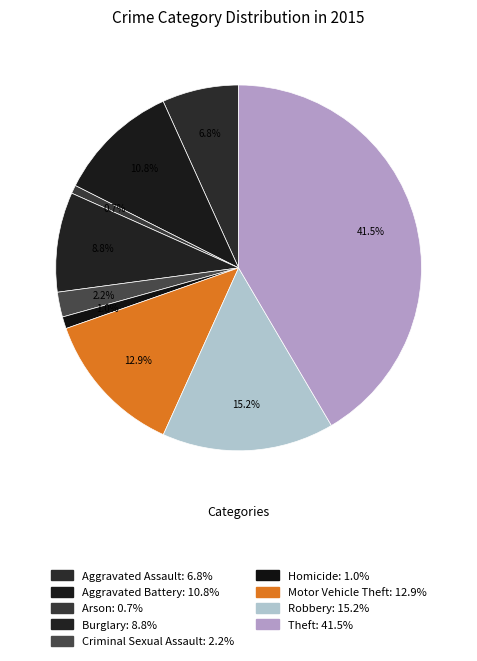

How many slices are in this pie chart?

9